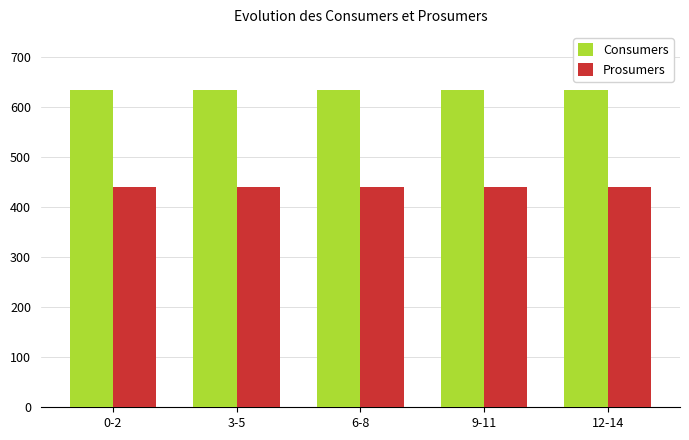

List the series in order of their overall mean, highest first.

Consumers, Prosumers